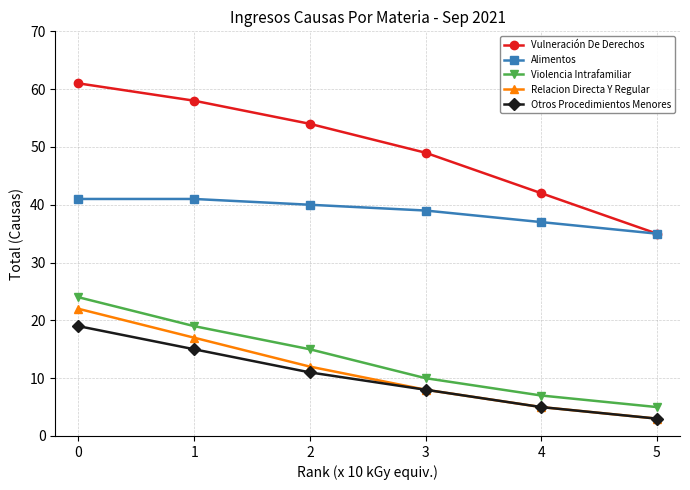

Where is Vulneración De Derechos nearest to the value 48?

3